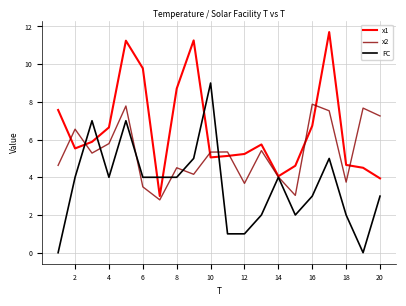

List the series in order of their overall mean, lowest first.

FC, x2, x1